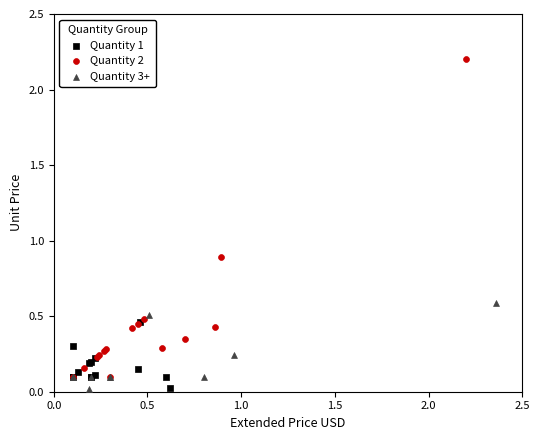

What are all the series names shown in the legend?

Quantity 1, Quantity 2, Quantity 3+